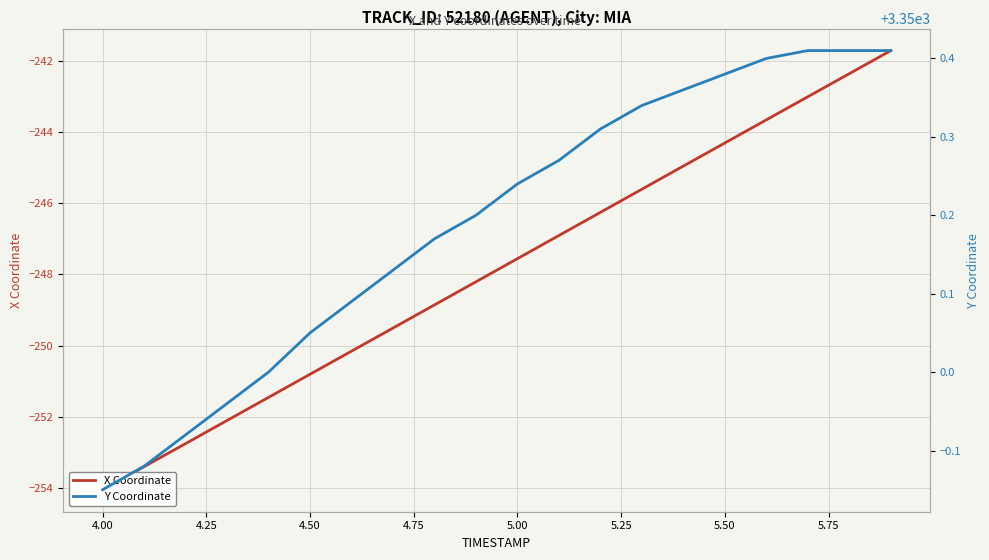

What position from the right is 4.25?

18